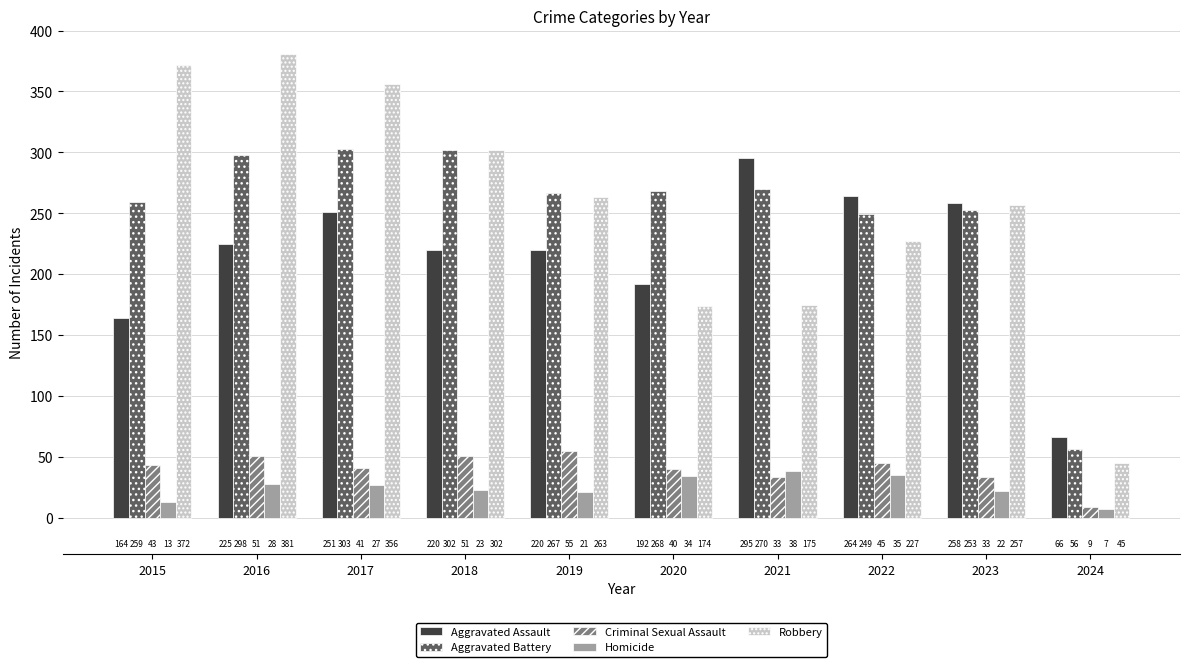

What is the value of the Criminal Sexual Assault bar at the 7th from the left?

33